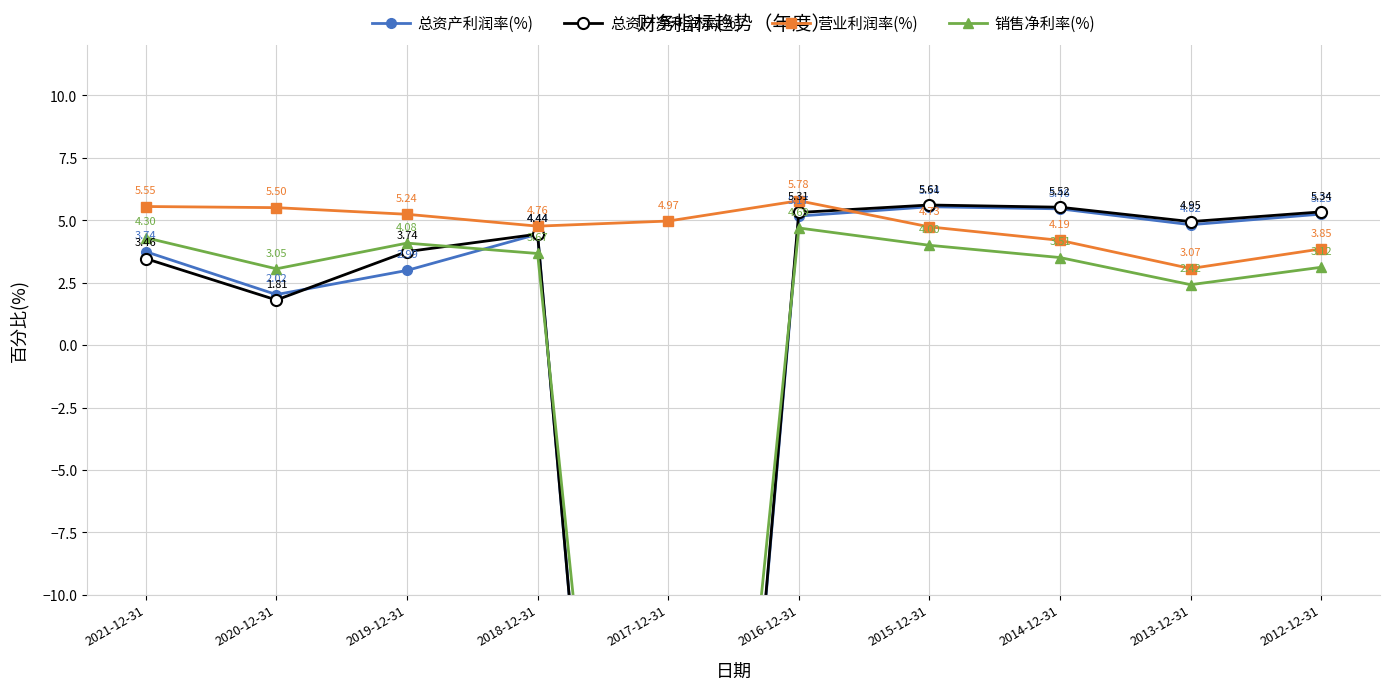

Between 2021-12-31 and 2017-12-31, which series saw the biggest shift?

总资产利润率(%)